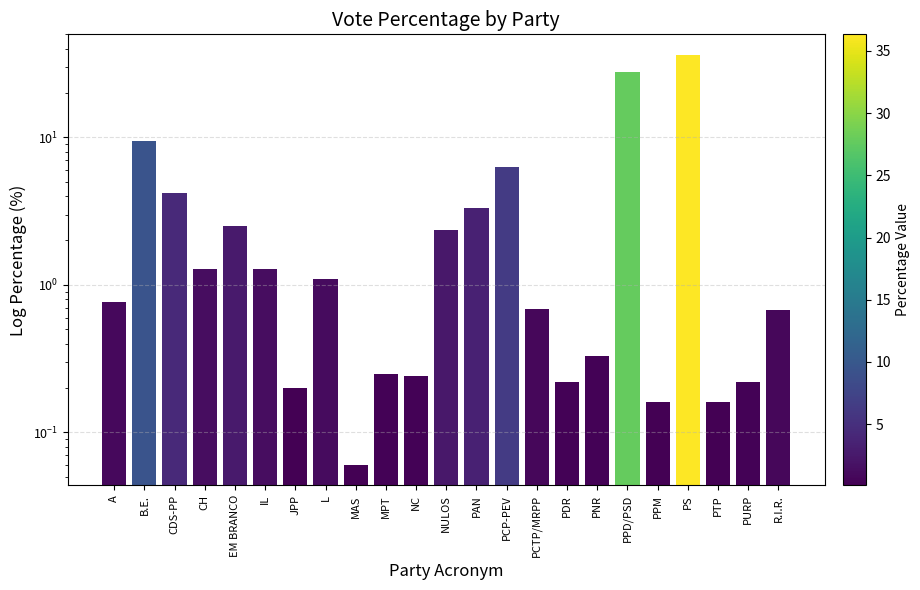

How many data points does each series have?

23